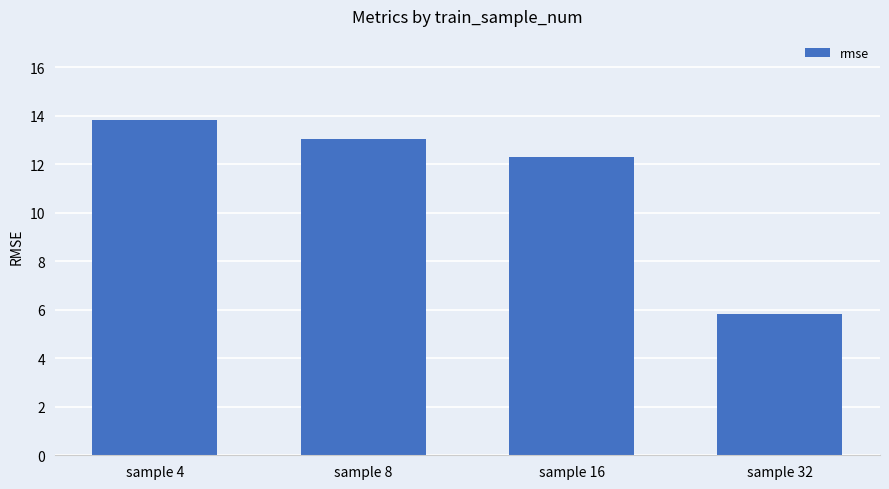

What is the minimum value shown in the chart?

5.8